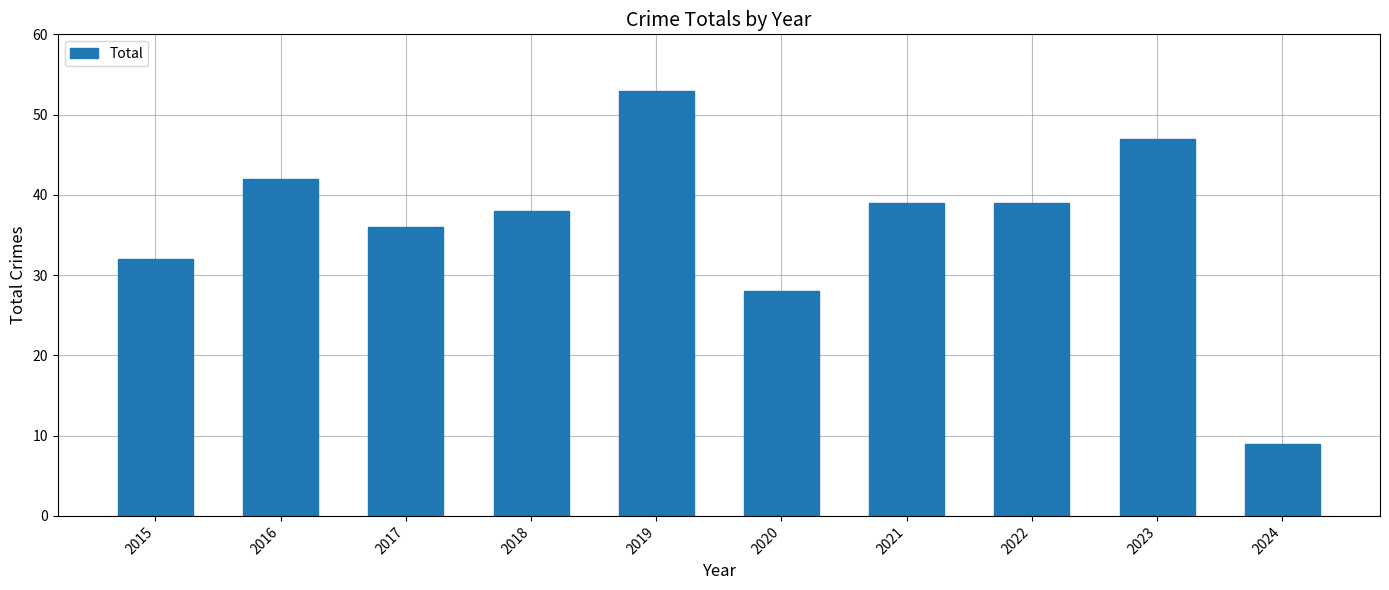

Approximately how many times larger is the value at 2019 compared to 2022?

1.4